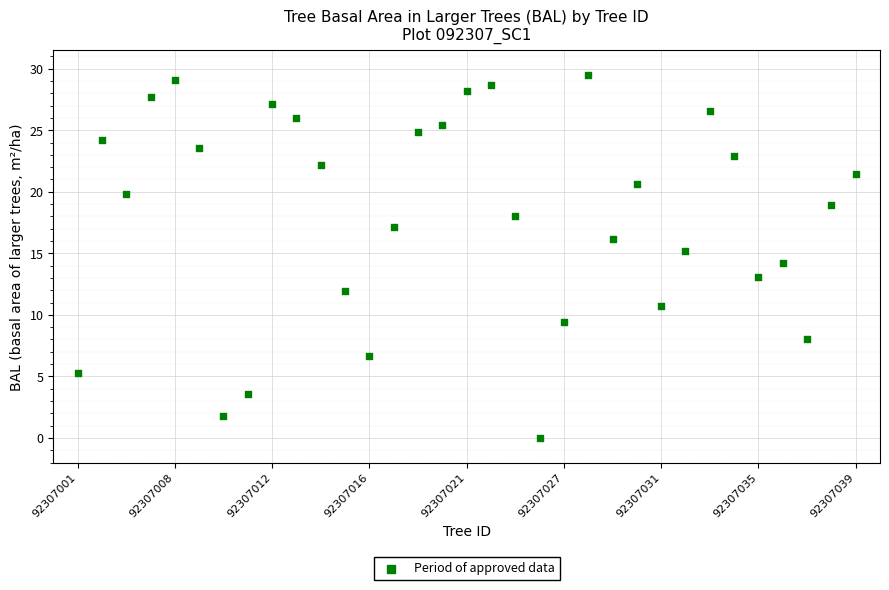

What is the range of Y values (max minus min)?

29.5